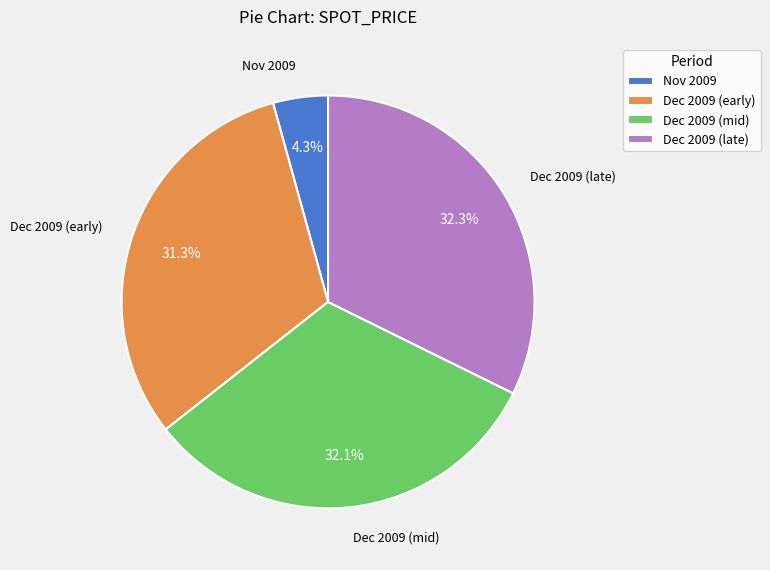

What is the smallest slice in the pie chart?

Nov 2009